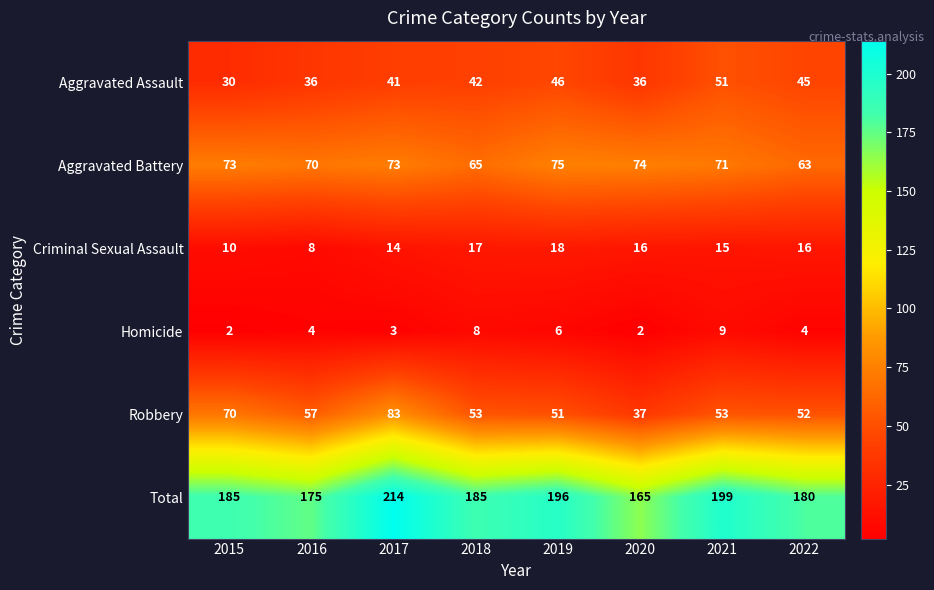

Which category has the highest value across all series?

2017